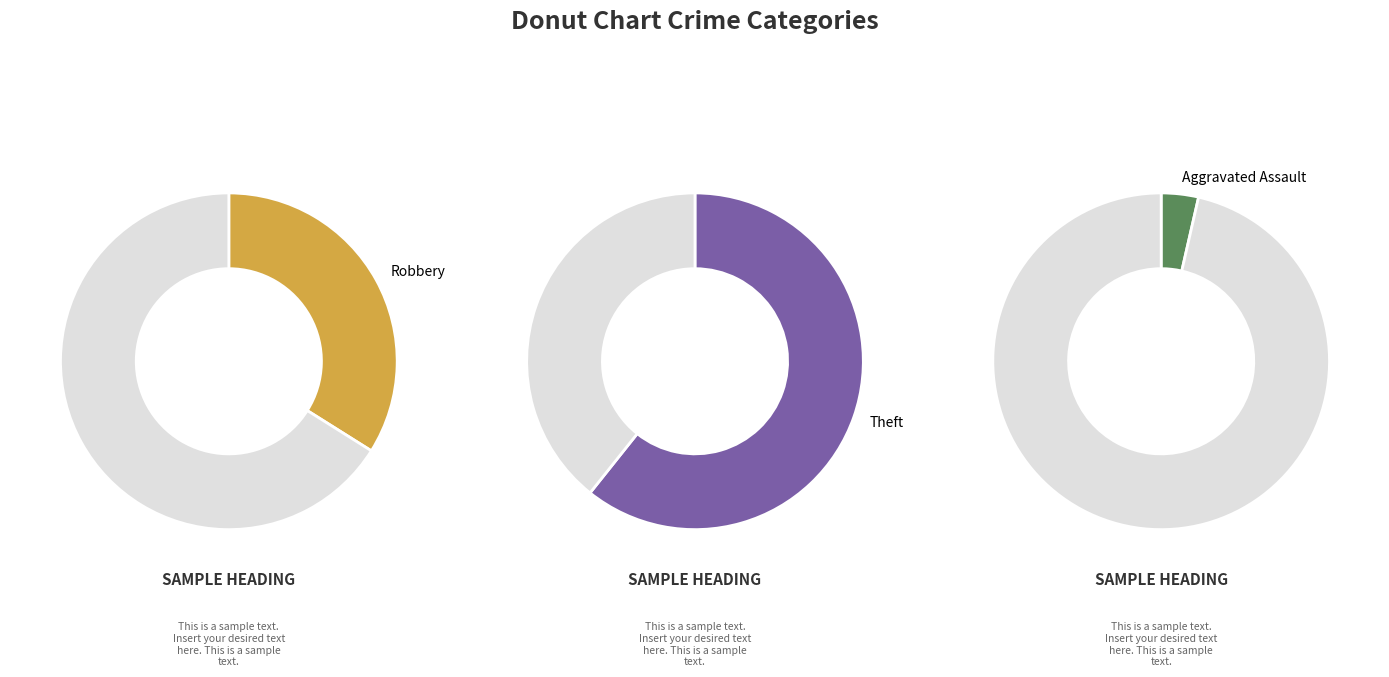

Between Theft and Robbery, which is larger?

Theft